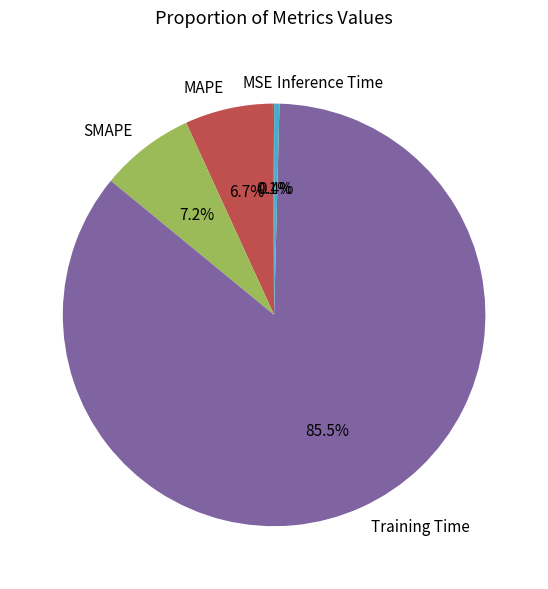

What percentage is NOT represented by SMAPE?

92.8%